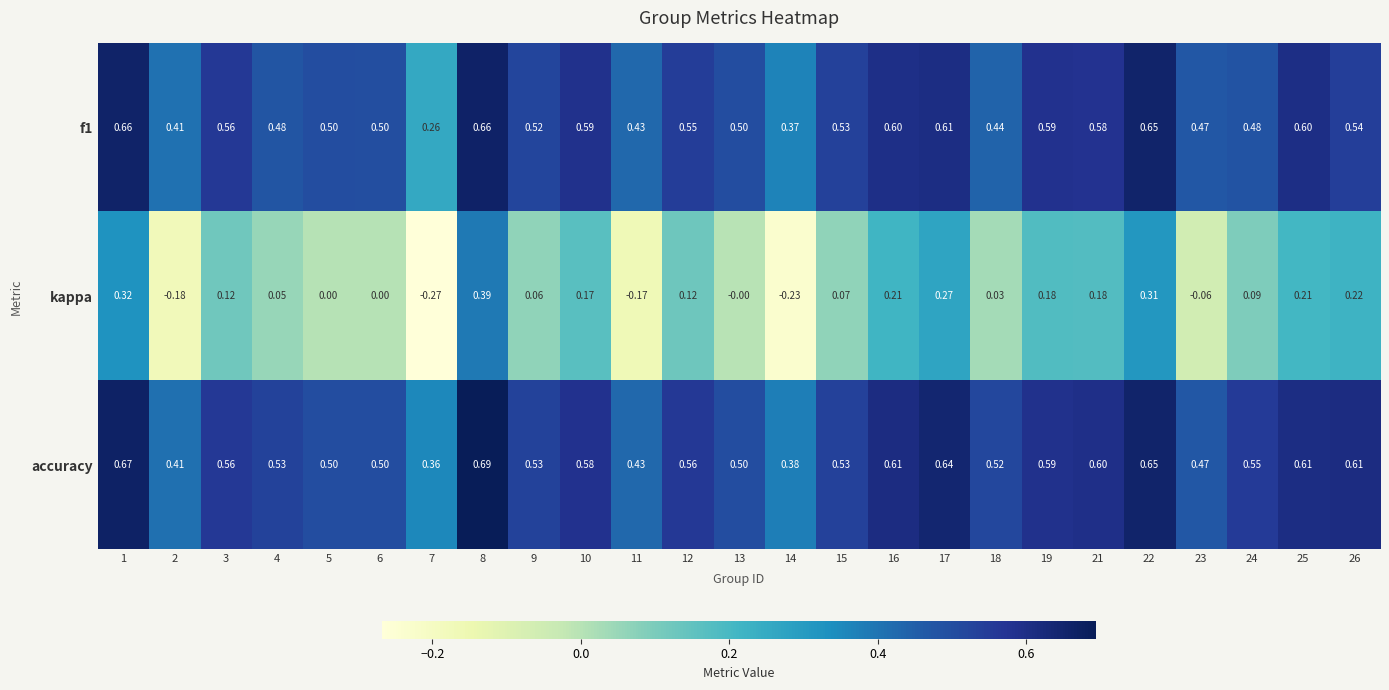

Which series has the largest range (max minus min)?

kappa